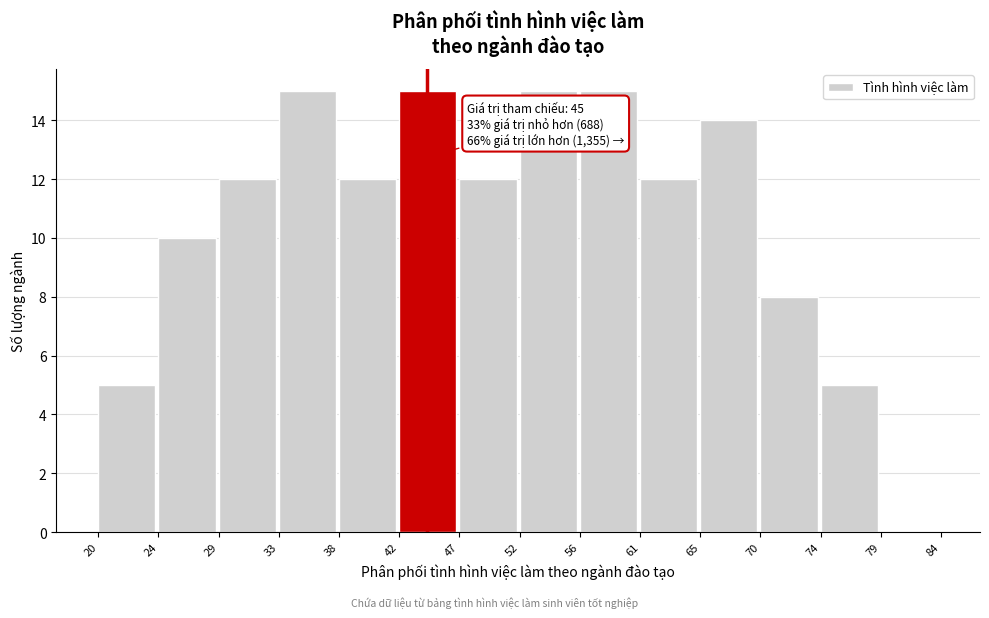

Reading left to right, extract all data points from this chart.

20=5	24=10	29=12	33=15	38=12	42=15	47=12	52=15	56=15	61=12	65=14	70=8	74=5	79=0